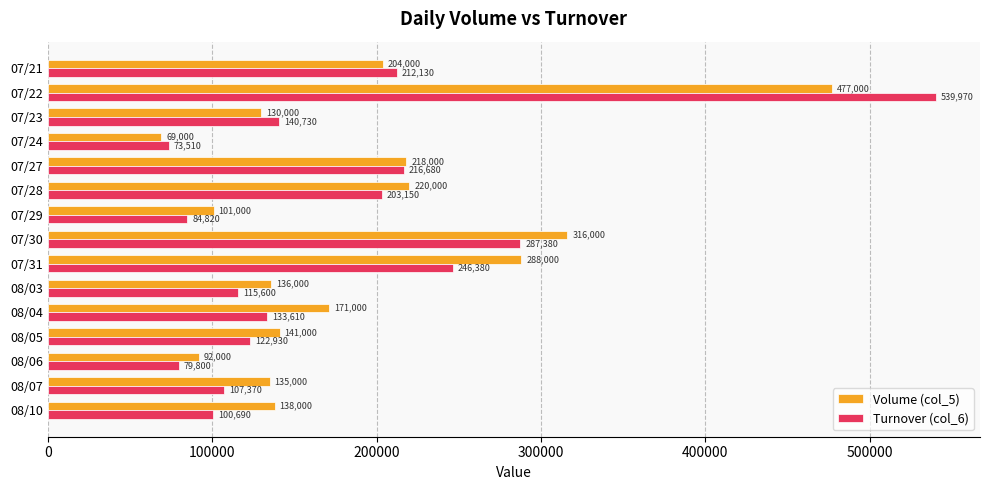

What is the difference between the highest and lowest values at 08/07?

27630